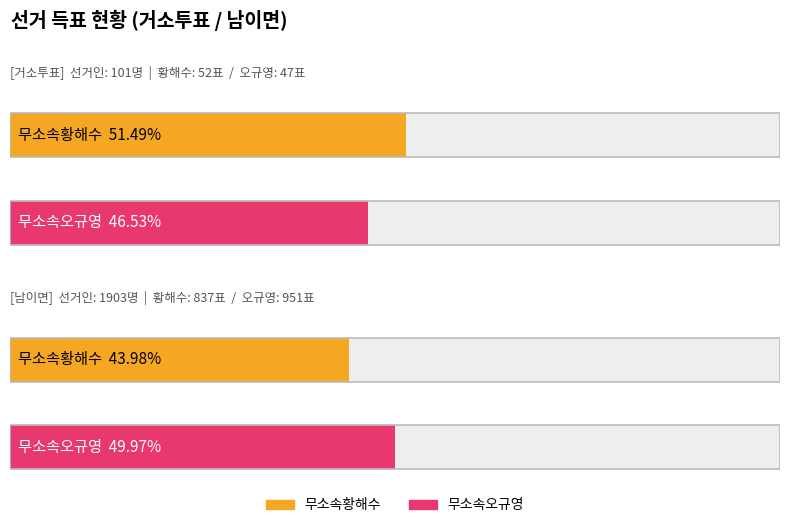

How many 무소속황해수 values are between 52 and 837?

2